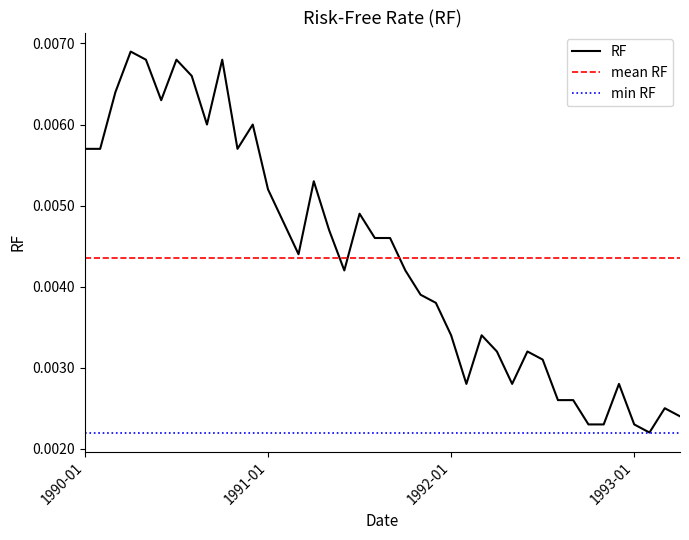

Rank the series by their maximum value, from highest to lowest.

RF, mean RF, min RF